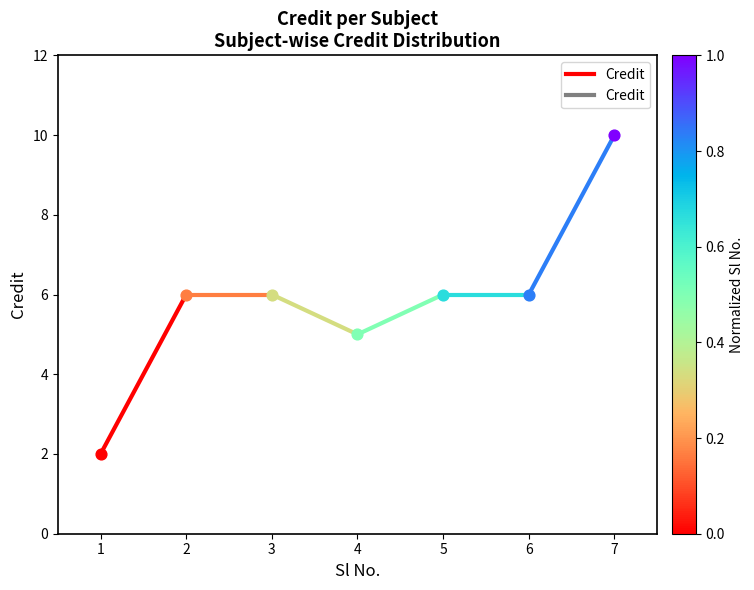

What is the change in value from 1 to 2?

+4